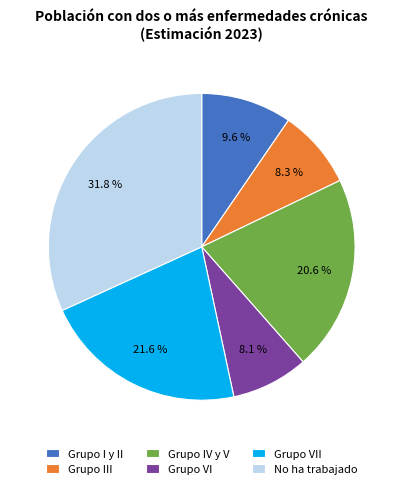

Does Grupo I y II represent more than half of the total?

No